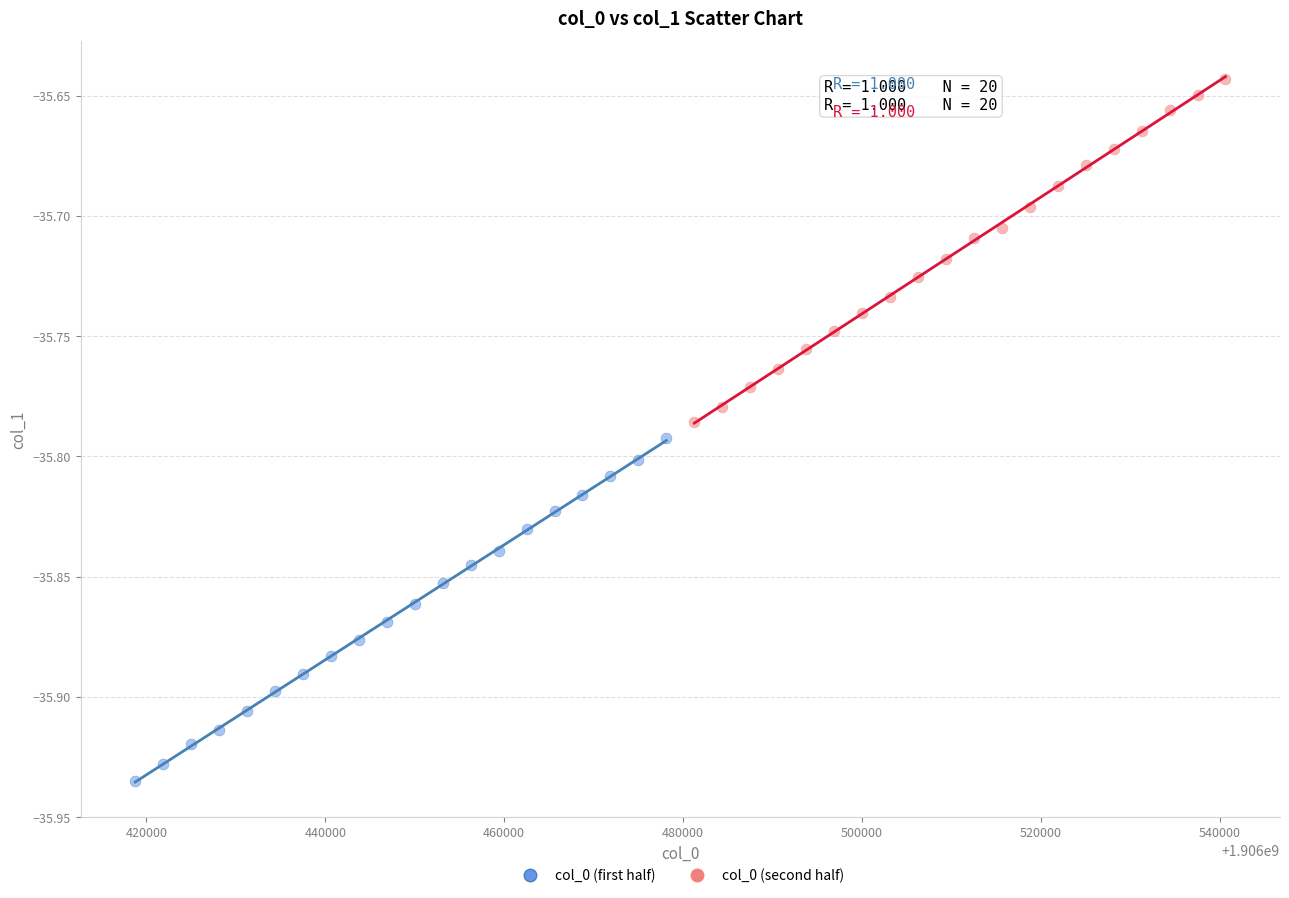

Which series reaches the minimum Y coordinate?

col_0 (first half)